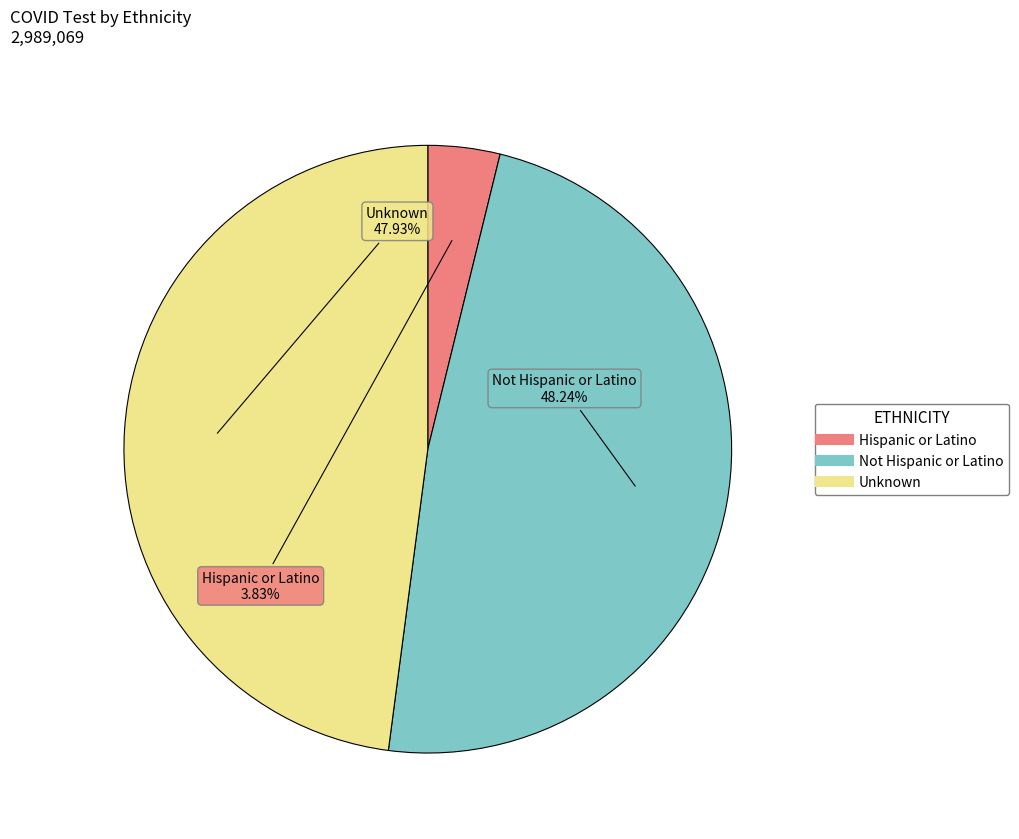

Count the number of slices in the pie.

3